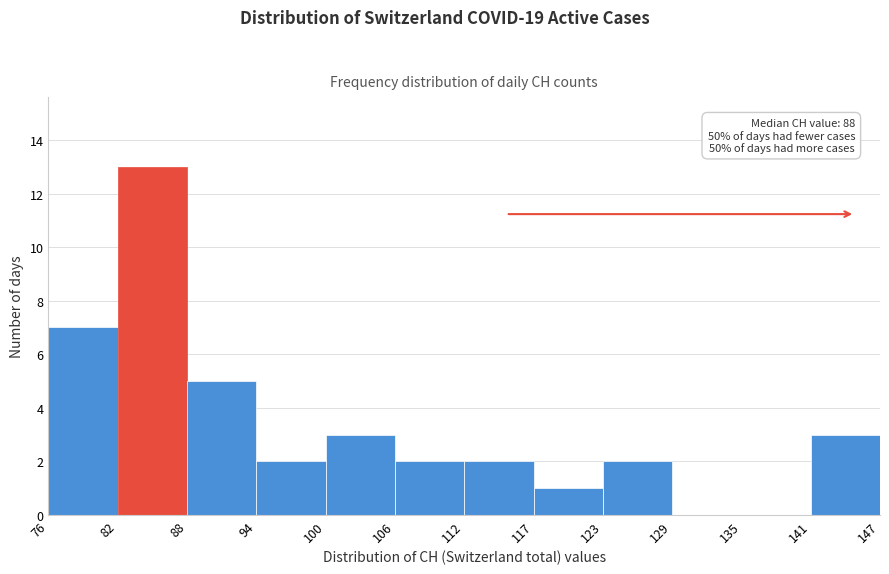

Which range on the x-axis has the tallest bar?

82 to 88